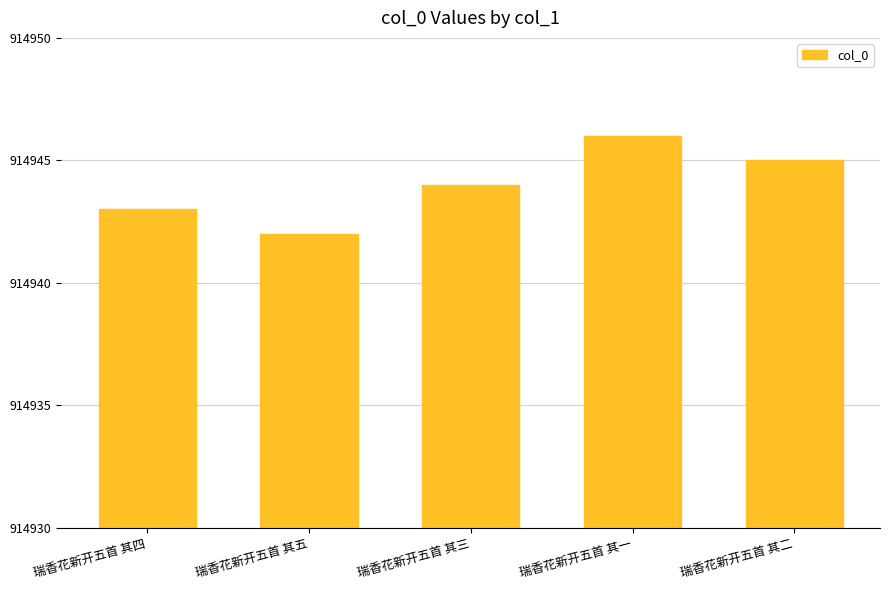

Rank the categories by value from lowest to highest.

瑞香花新开五首 其五, 瑞香花新开五首 其四, 瑞香花新开五首 其三, 瑞香花新开五首 其二, 瑞香花新开五首 其一